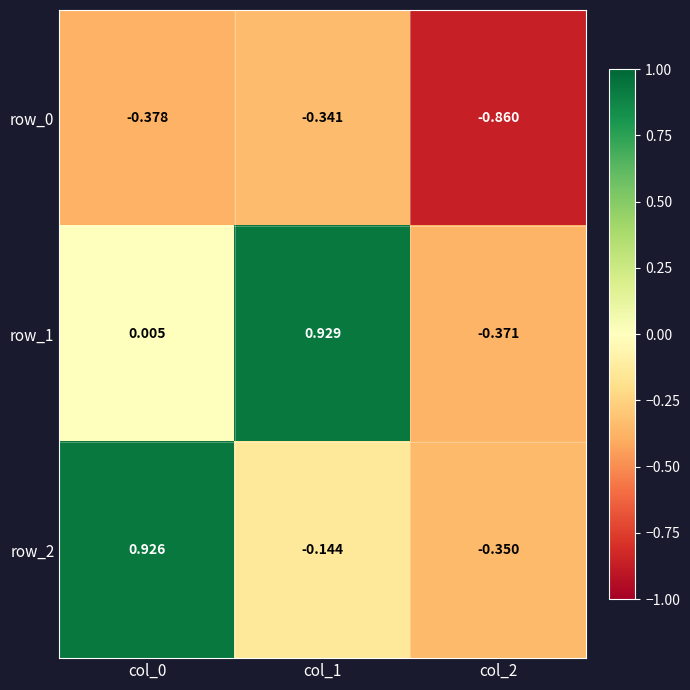

How many values in row_2 are below zero?

2